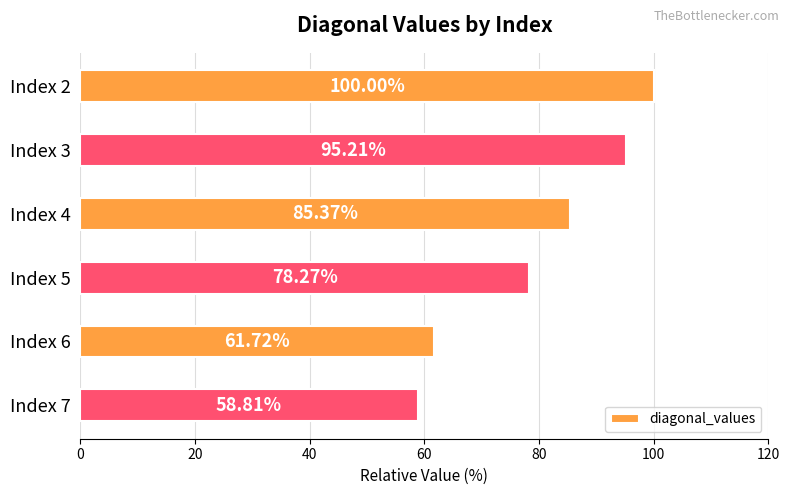

What is the change in value from Index 3 to Index 4?

-9.8